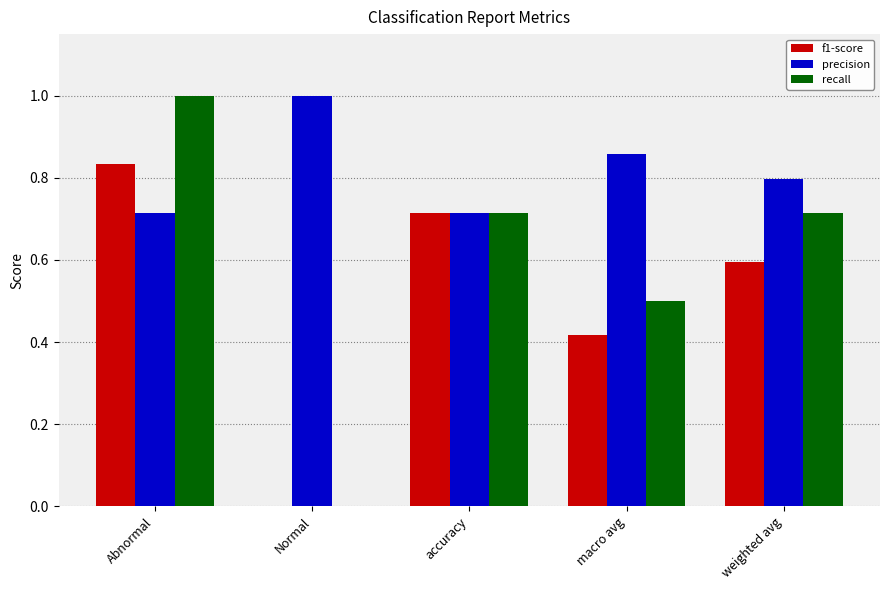

The f1-score series shows 0.0 at Normal. True or false?

True